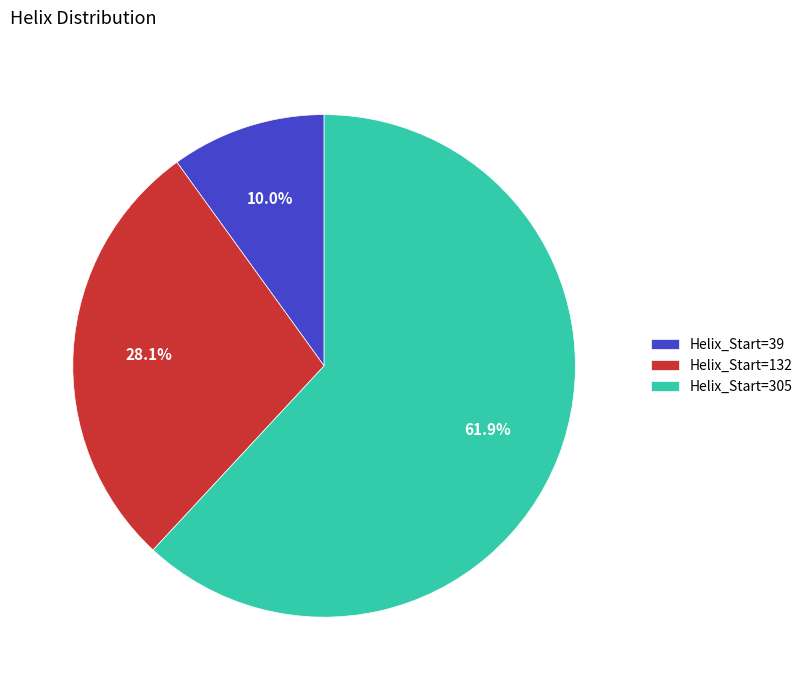

Approximately how many times larger is the value at Helix_Start=305 compared to Helix_Start=132?

2.2